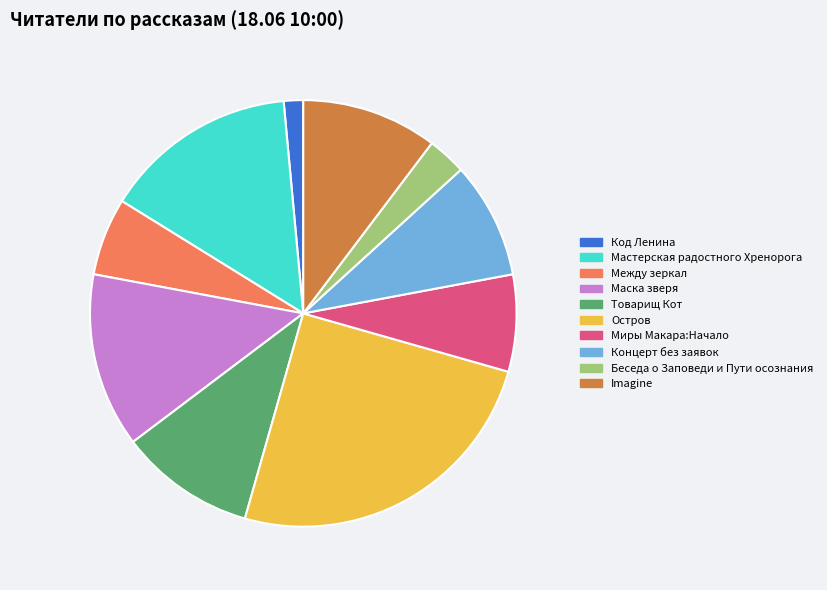

Is Миры Макара:Начало the majority of the pie?

No